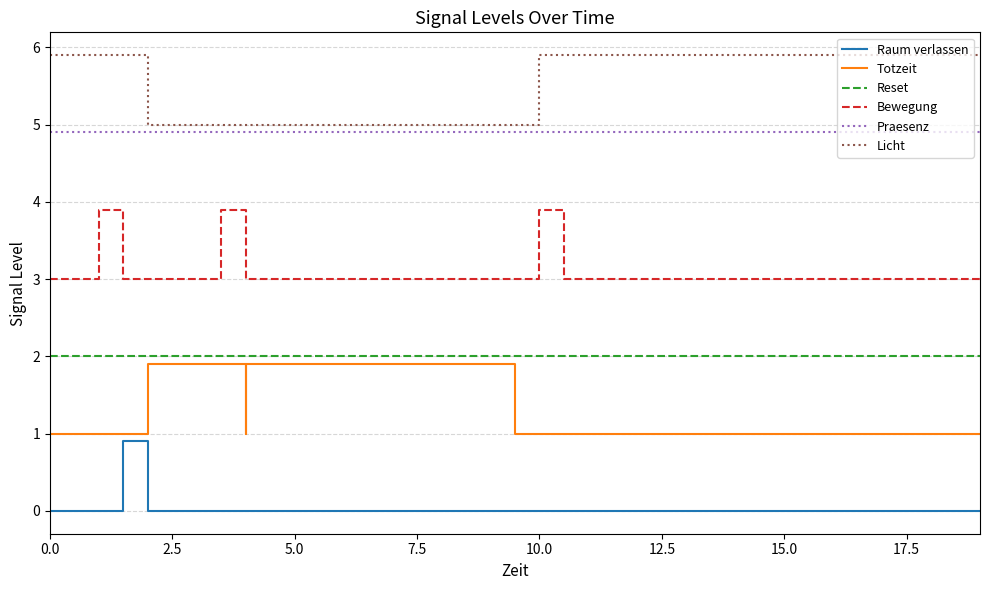

The Raum verlassen series shows 0.6 at 19. True or false?

False